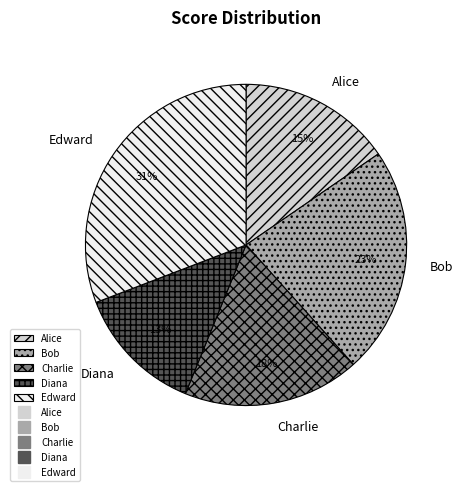

Rank the categories by value from highest to lowest.

Edward, Bob, Charlie, Alice, Diana